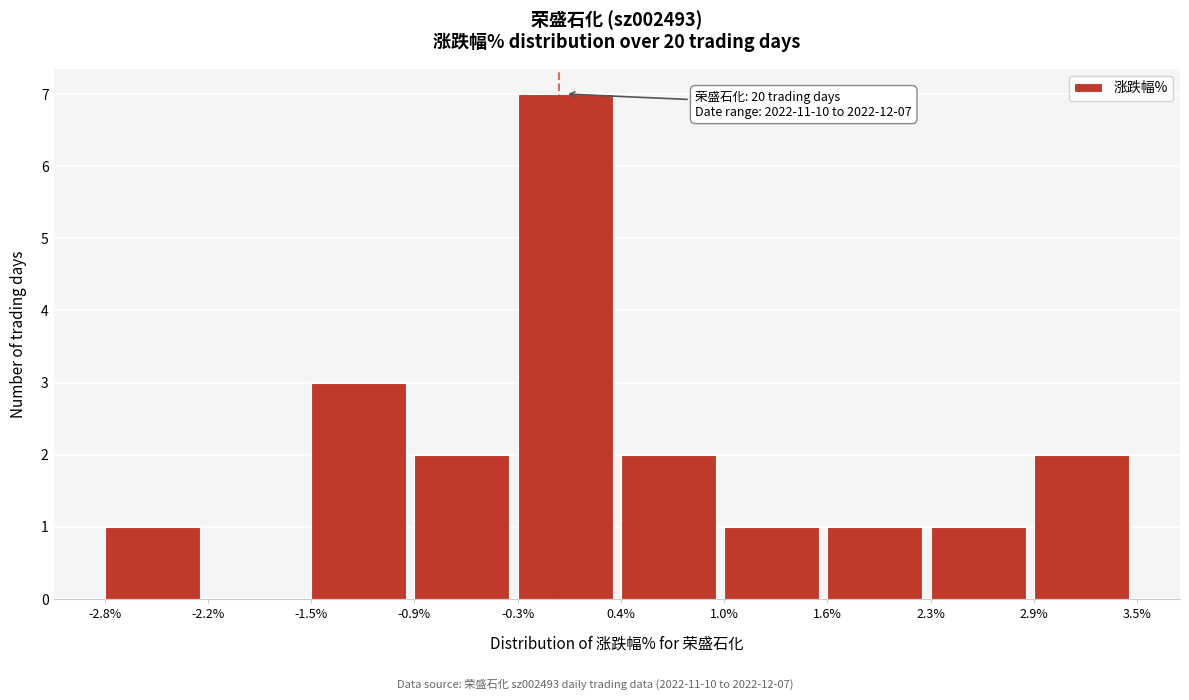

Which range on the x-axis has the tallest bar?

-0.3% to 0.4%